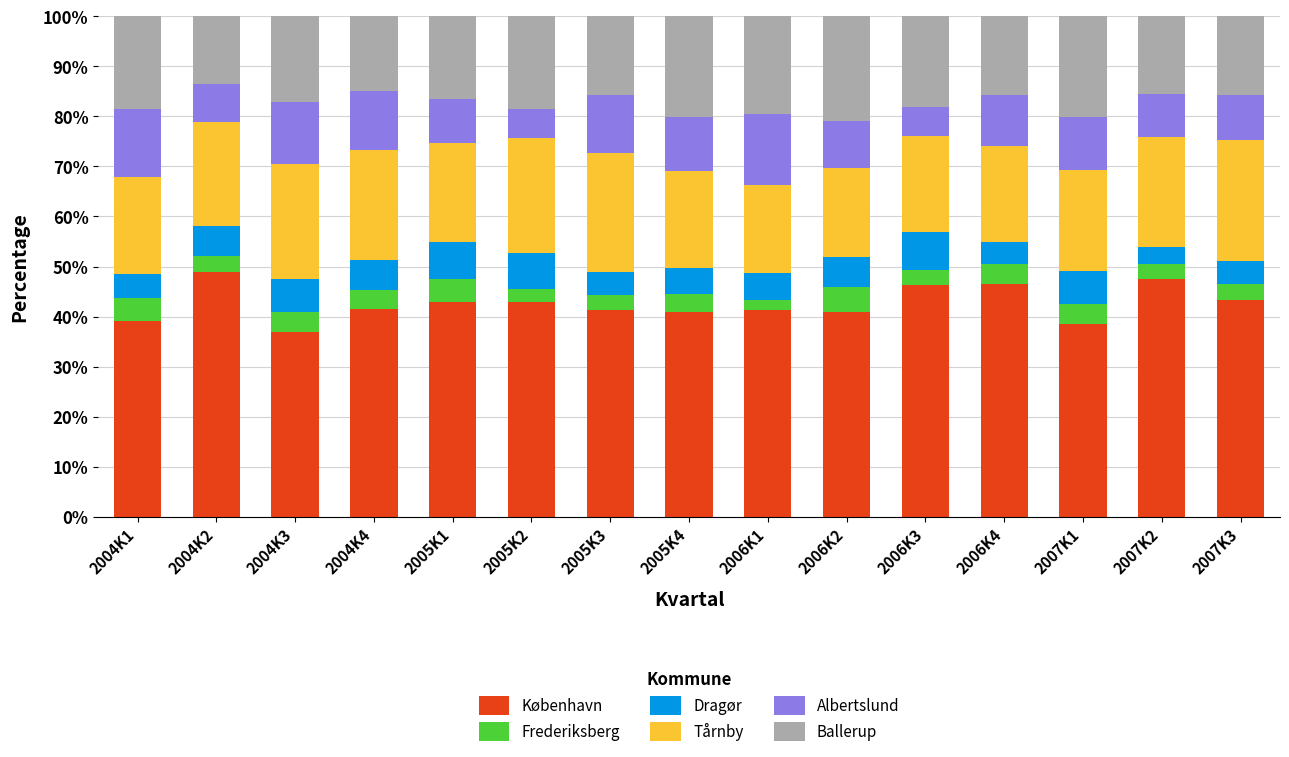

What is the minimum value for København?

37.0